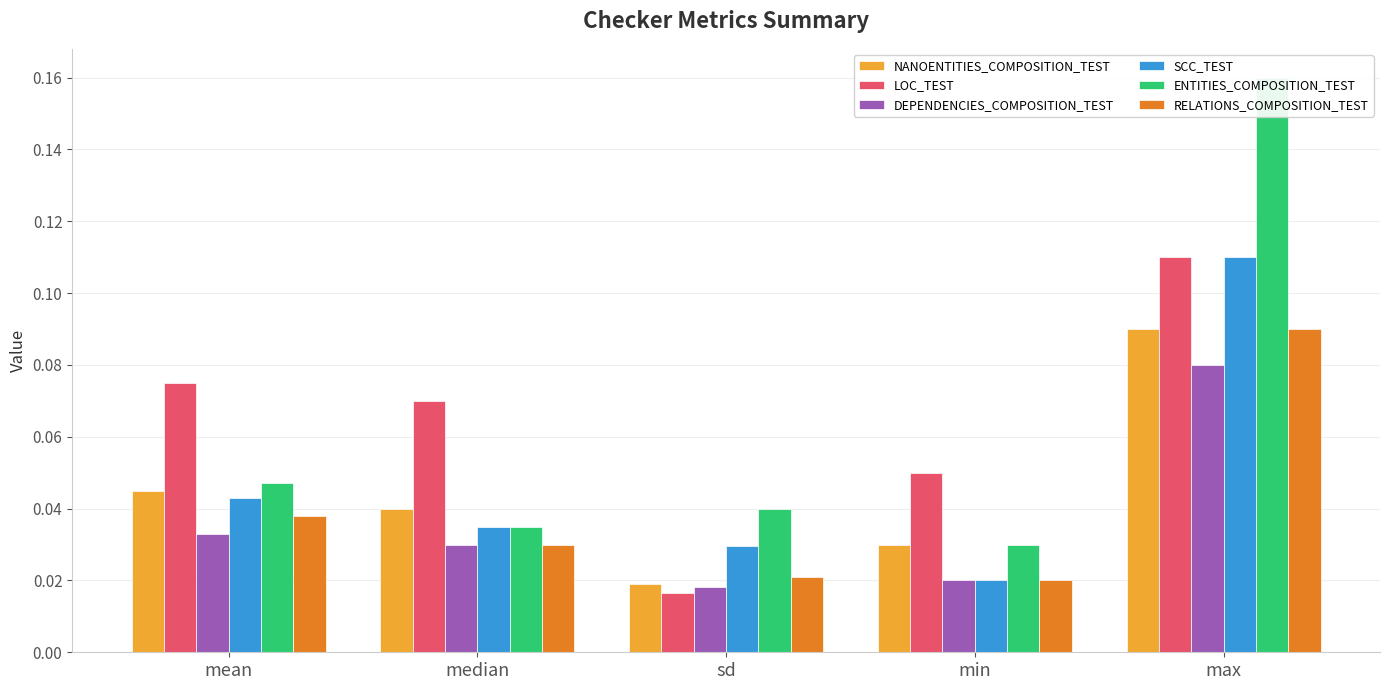

Which category has the highest value across all series?

max